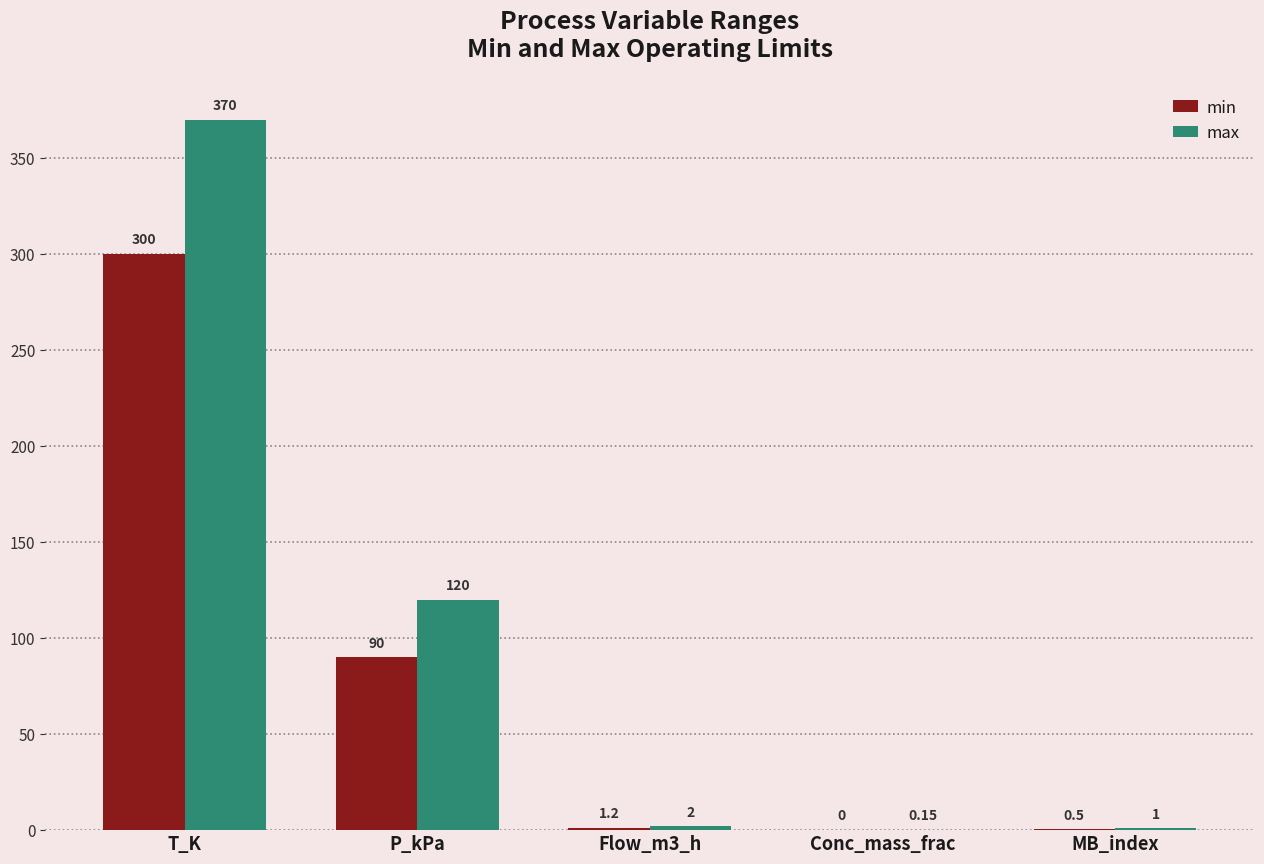

Is it true that min equals 0.5 at MB_index?

True